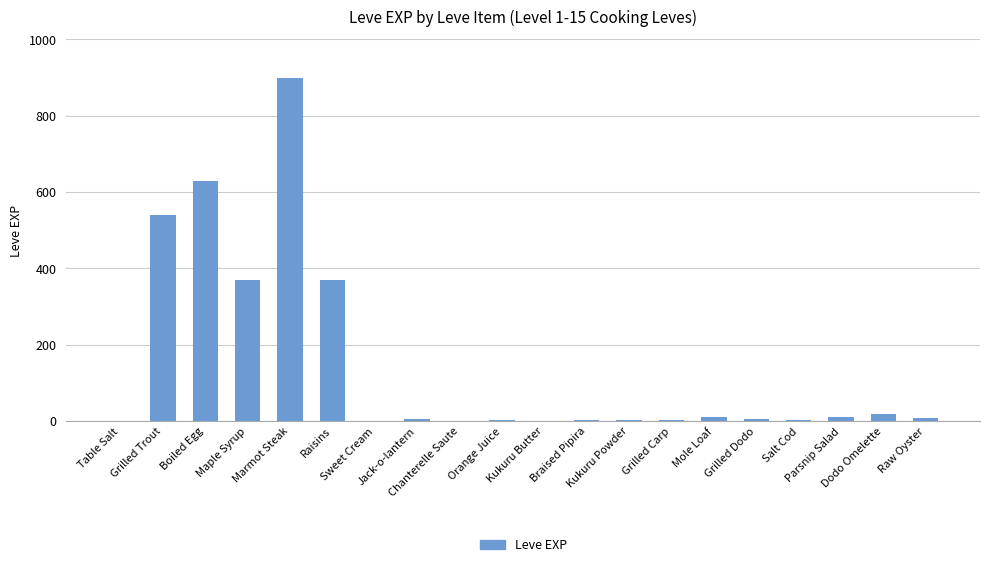

What is the sum of all values?

2881